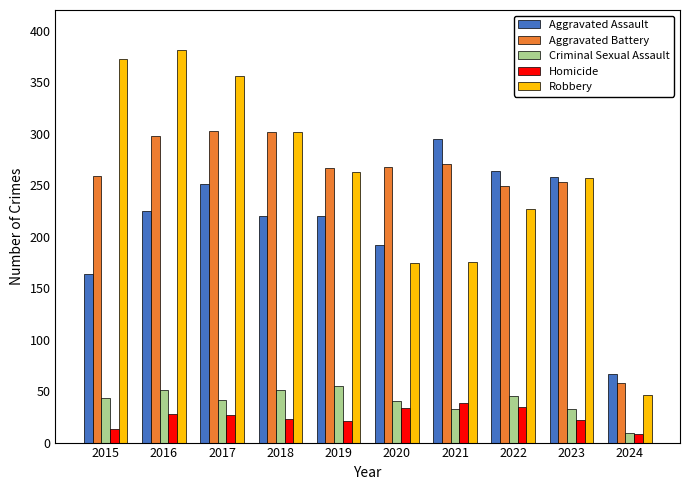

Rank the series at 2022 from highest to lowest value.

Aggravated Assault, Aggravated Battery, Robbery, Criminal Sexual Assault, Homicide